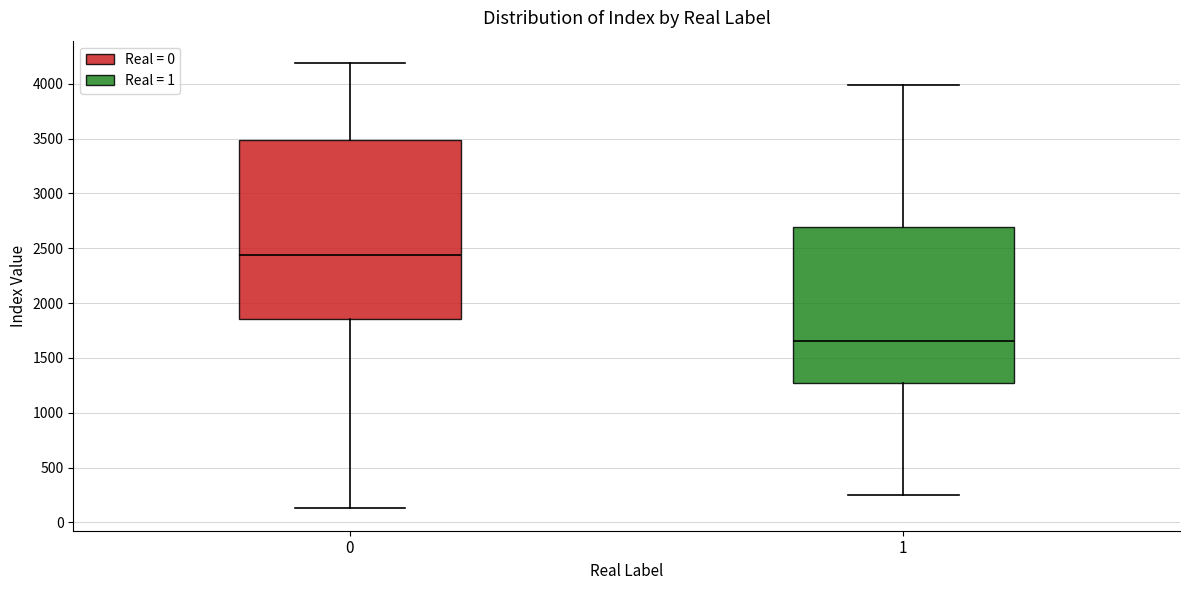

Which box's median line is the highest?

0